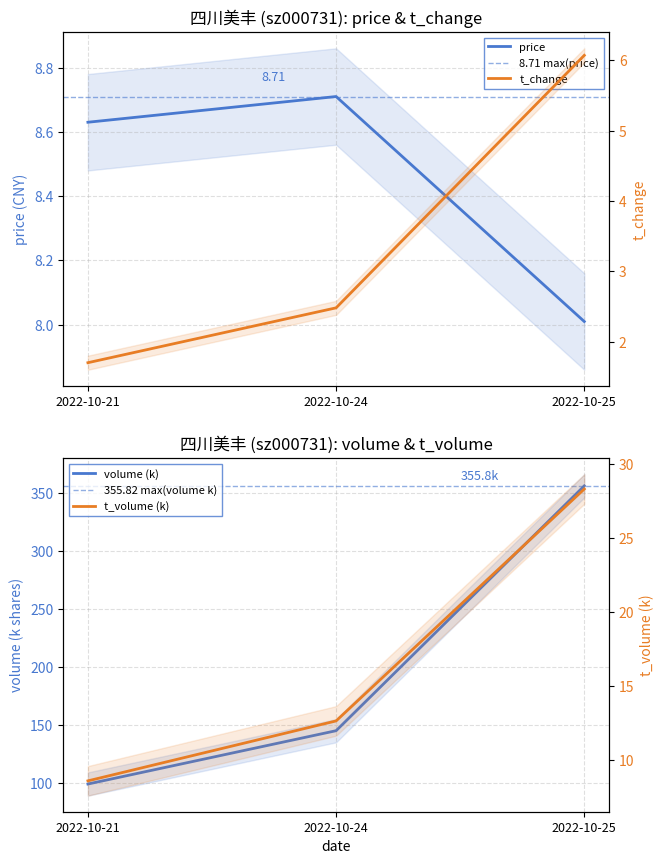

Rank the categories by price value from highest to lowest.

2022-10-24, 2022-10-21, 2022-10-25